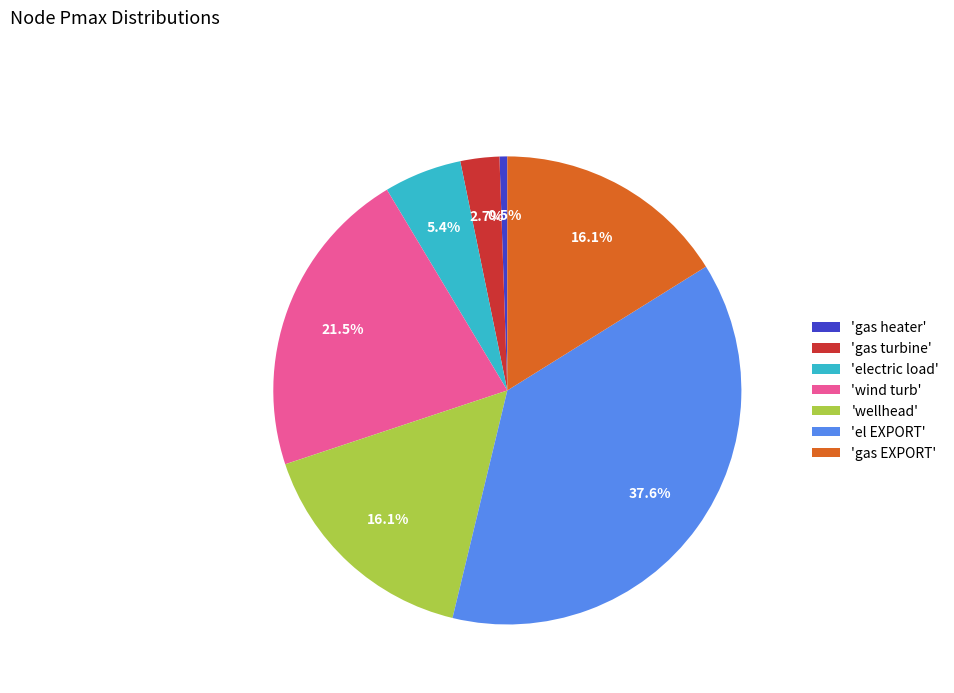

Approximately how many times larger is the value at 'el EXPORT' compared to 'wind turb'?

1.7